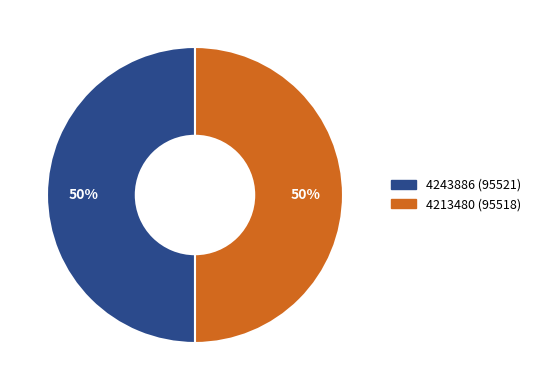

Approximately how many times larger is the value at 4213480 compared to 4243886?

1.0